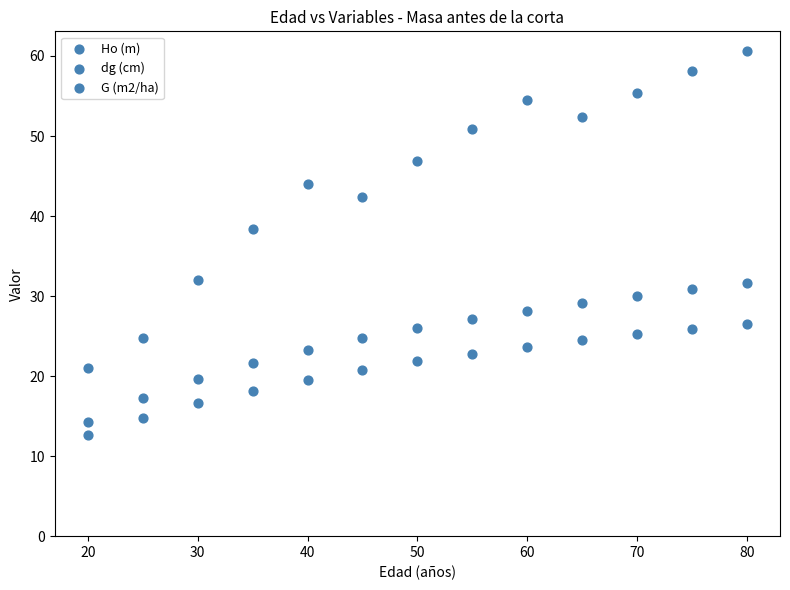

Count the number of points in this scatter plot.

39